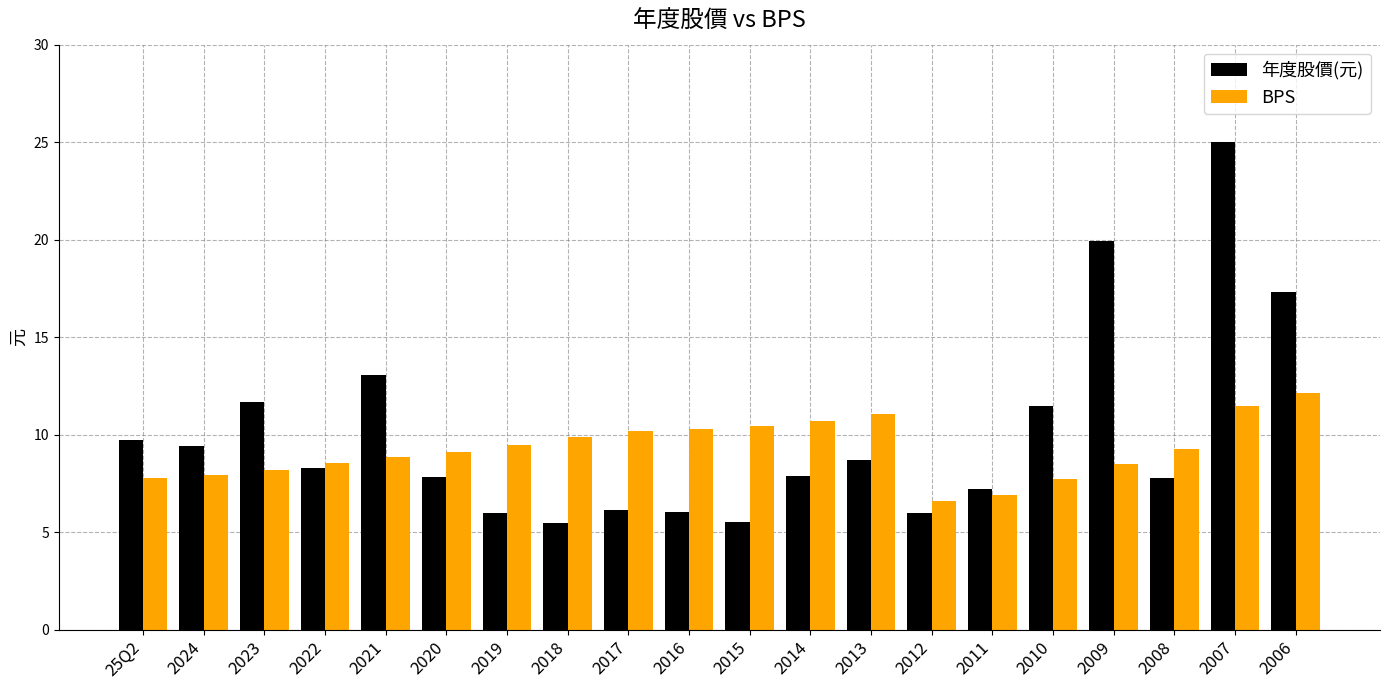

What is the value of the 年度股價(元) bar at the 5th from the left?

13.1